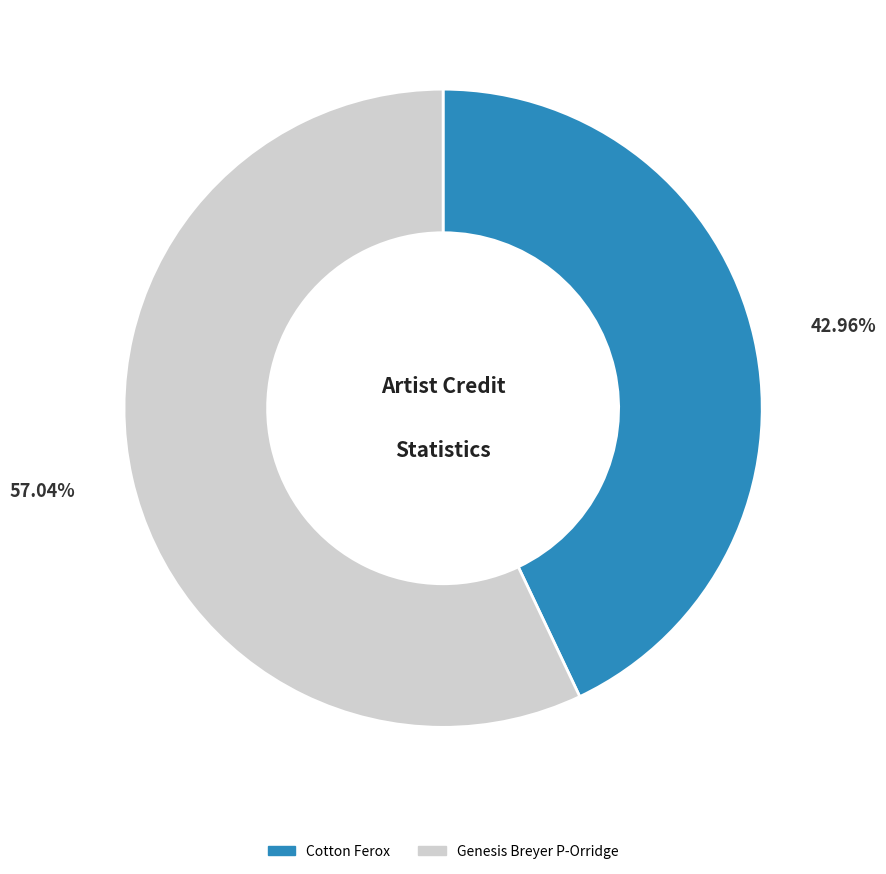

Which has a higher value, Genesis Breyer P-Orridge or Cotton Ferox?

Genesis Breyer P-Orridge